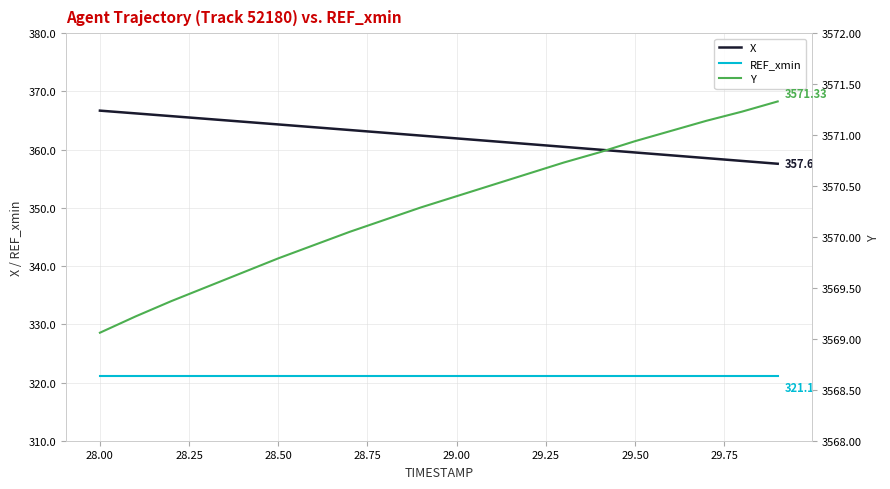

Is this an area chart (filled region under the line)?

No